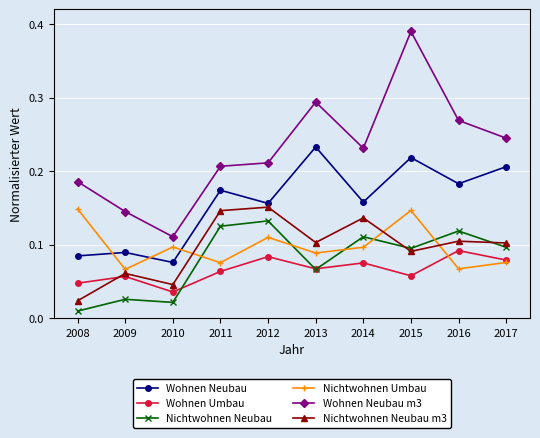

True or false: Wohnen Neubau has more than 1 interior local peaks.

True